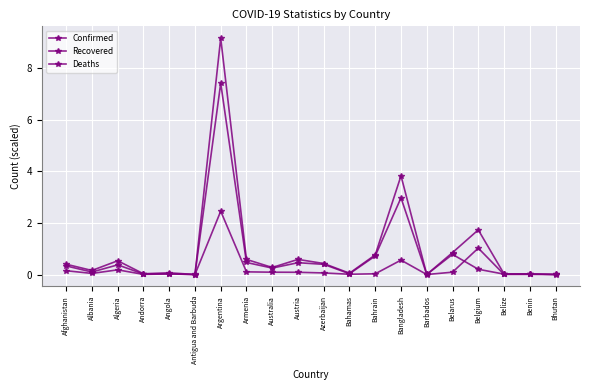

At which category does the chart reach its peak across all series?

Argentina